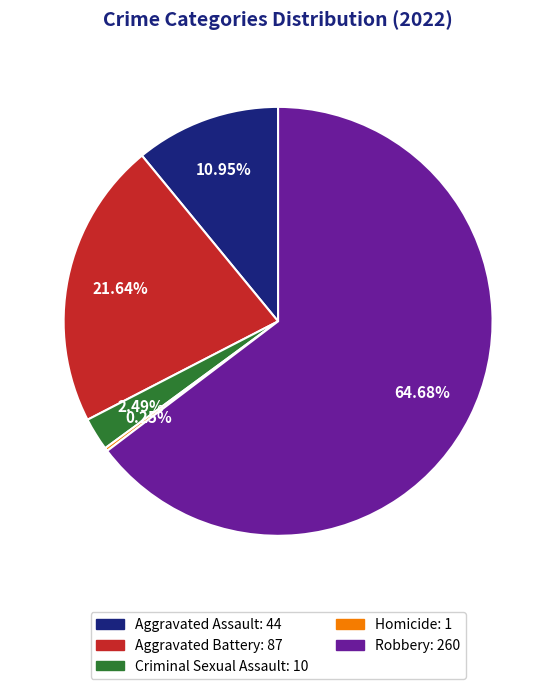

Which category has the biggest portion of the pie?

Robbery